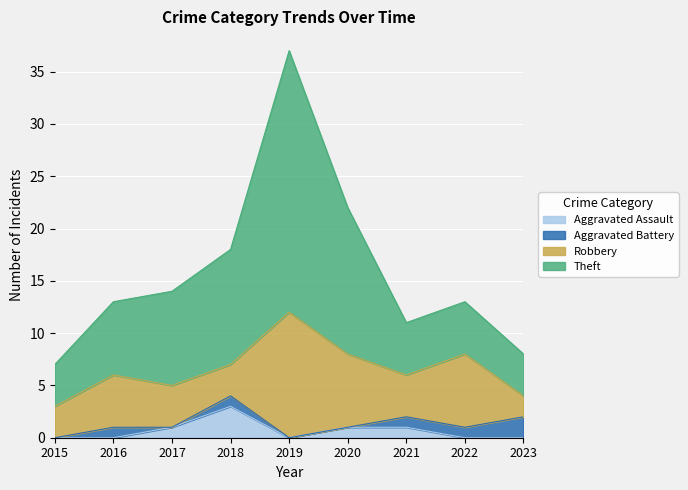

True or false: Aggravated Assault has more than 0 interior local peaks.

True